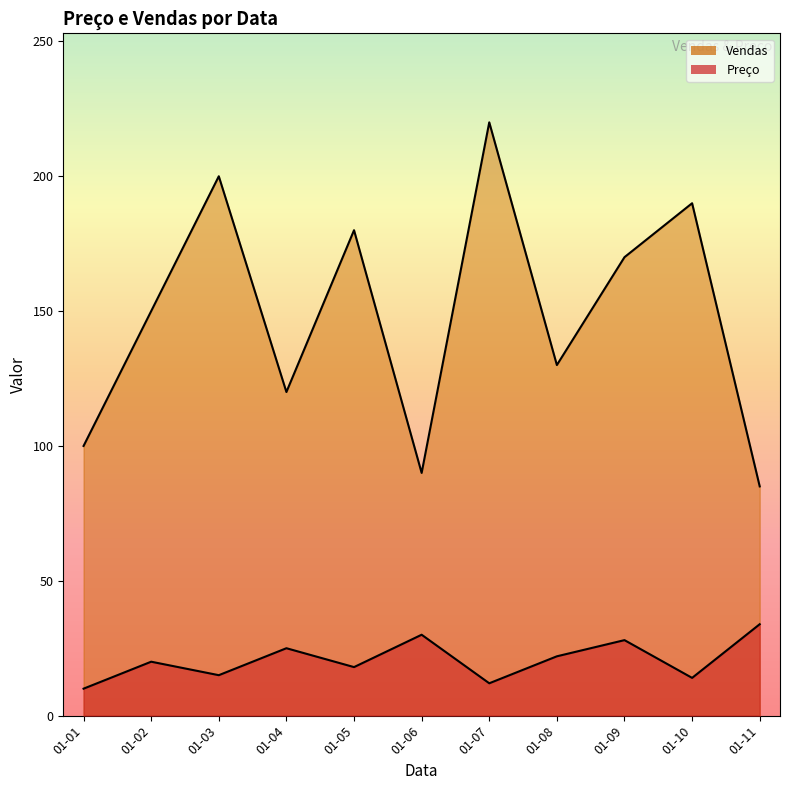

What is the lowest value of the Vendas series?

85.0